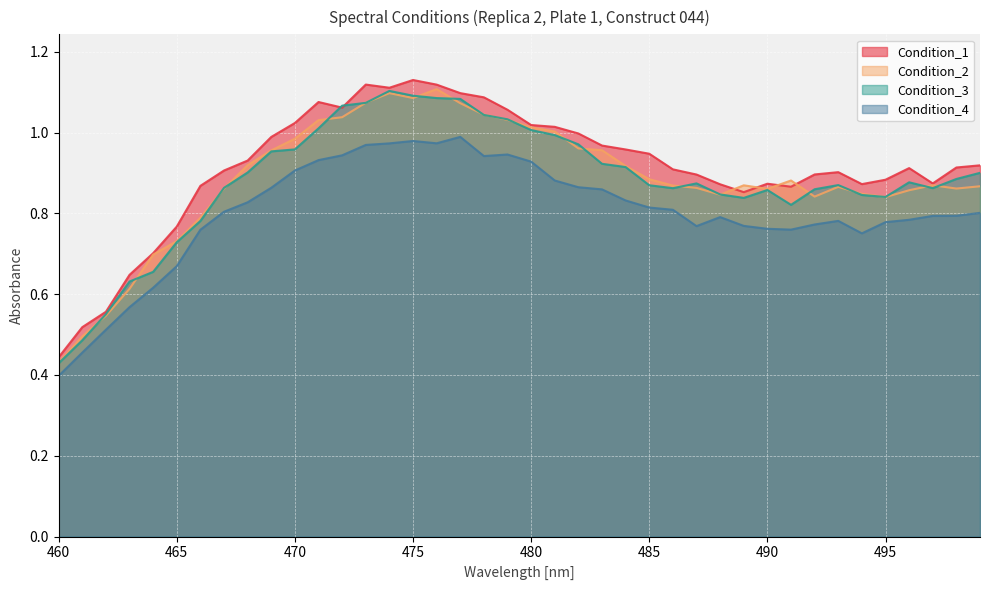

How many intersections are there between Condition_3 and Condition_2?

21